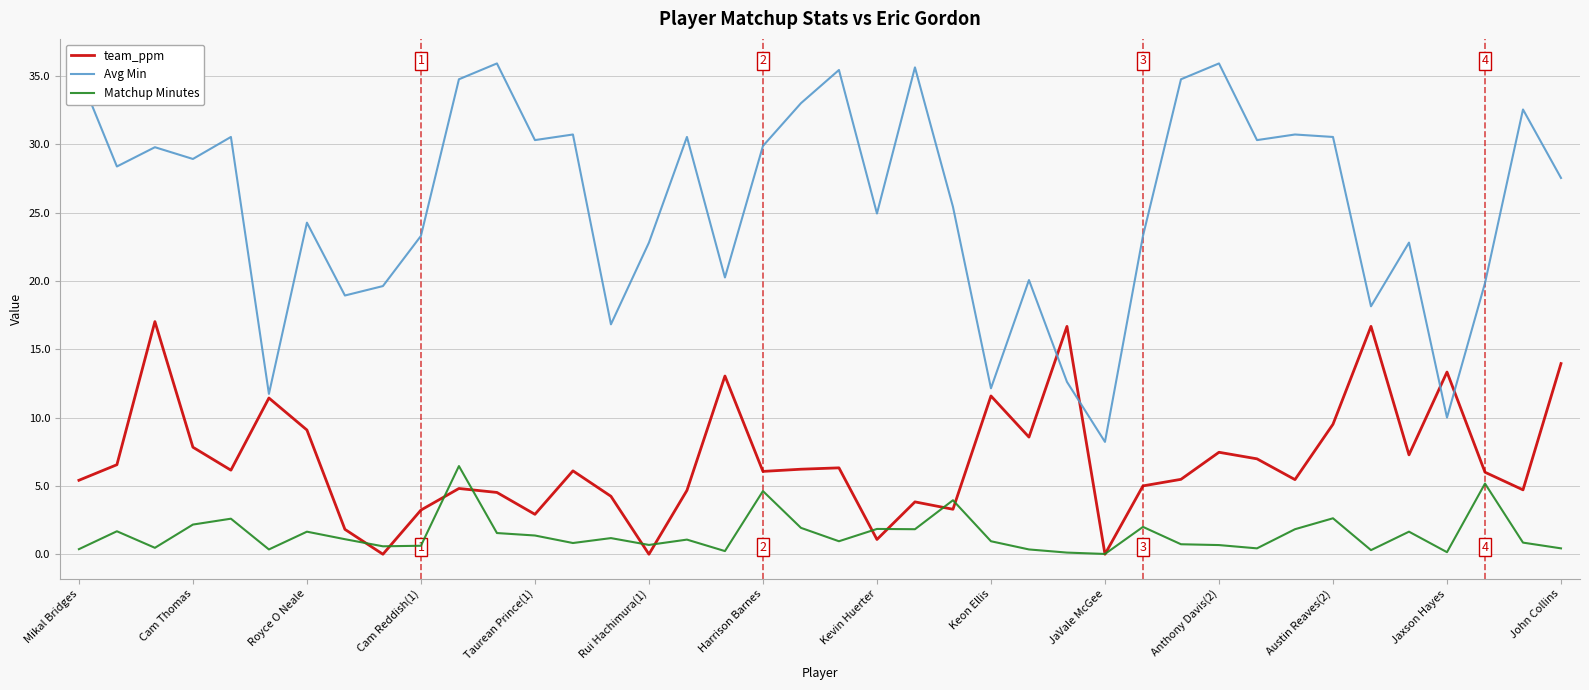

Which series has the largest total across all categories?

Avg Min